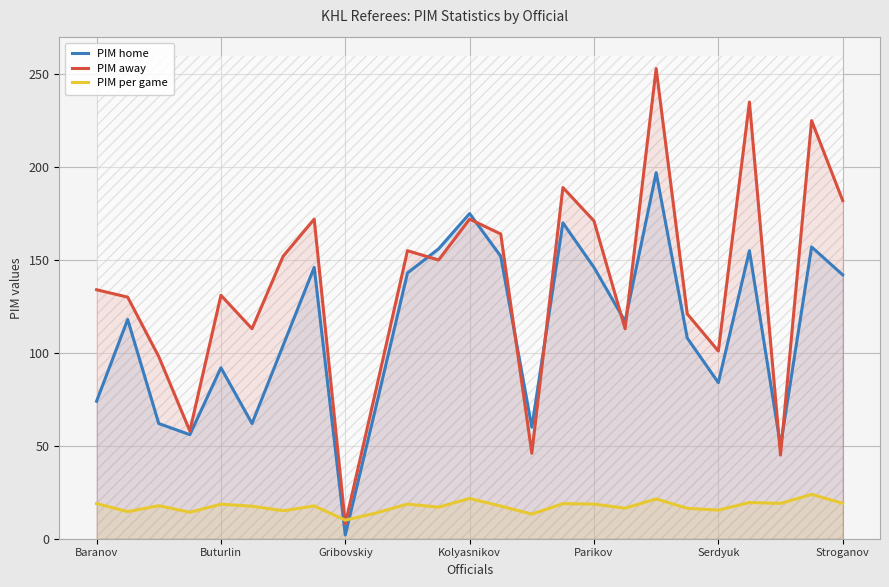

The PIM home series shows 25.6 at Buturlin. True or false?

False